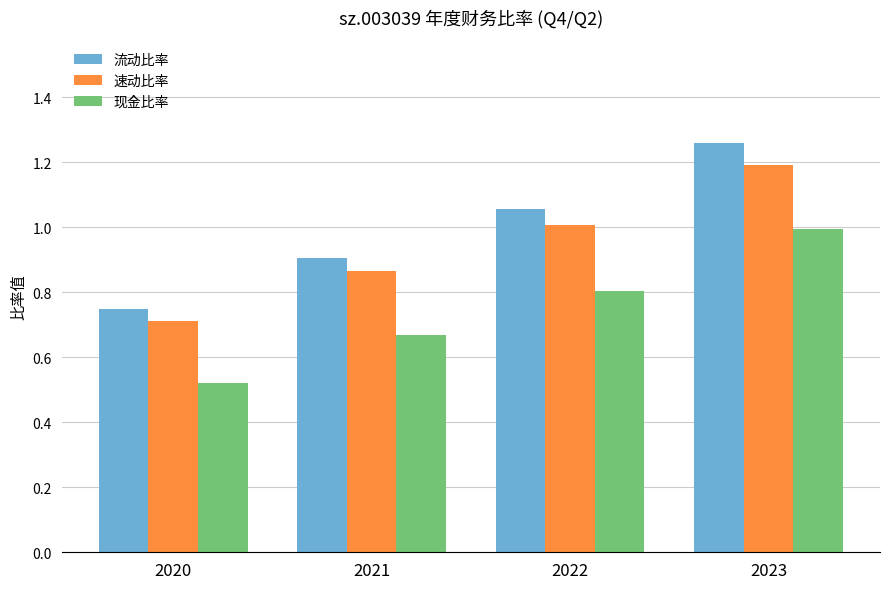

What is the average value of the 流动比率 series?

1.0